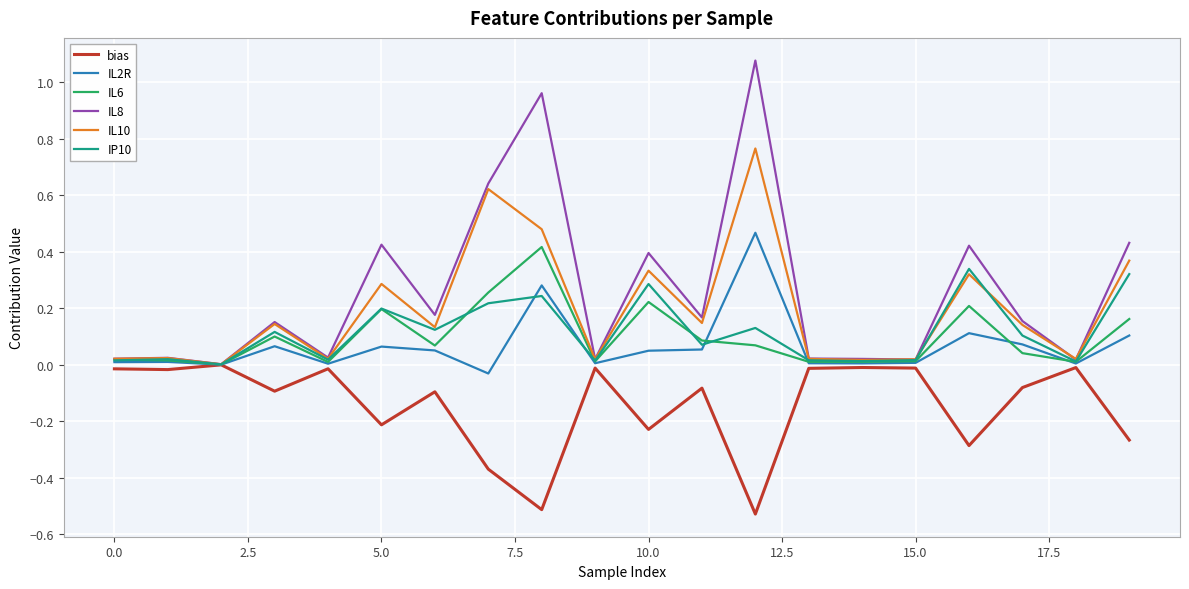

What are all the series names shown in the legend?

bias, IL2R, IL6, IL8, IL10, IP10